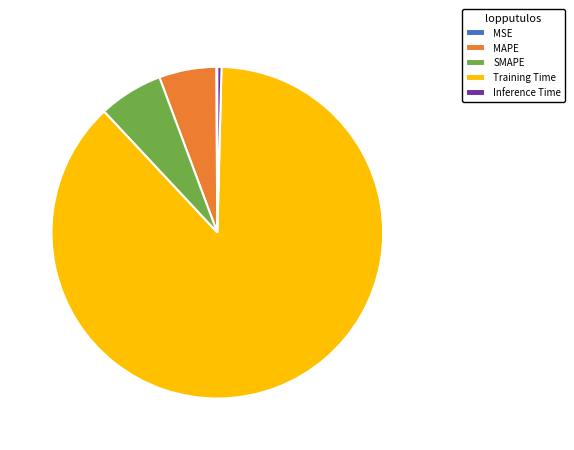

Which category has the biggest portion of the pie?

Training Time